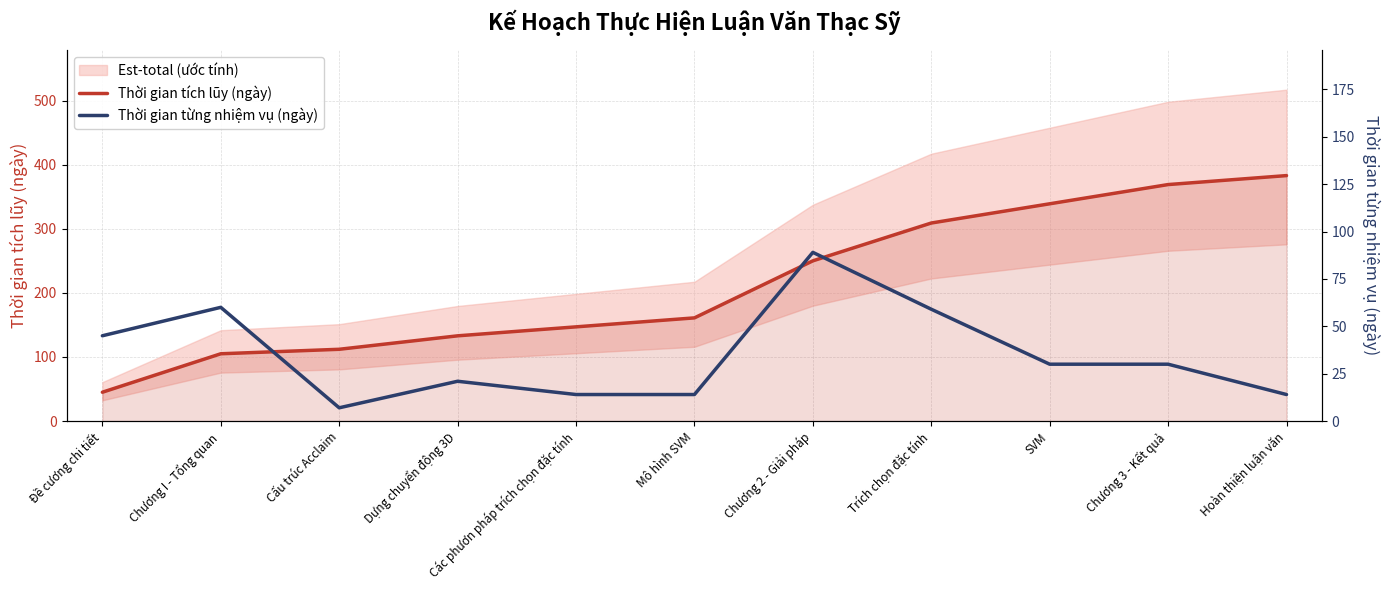

The value of Thời gian tích lũy (ngày) at SVM is 339. True or false?

True